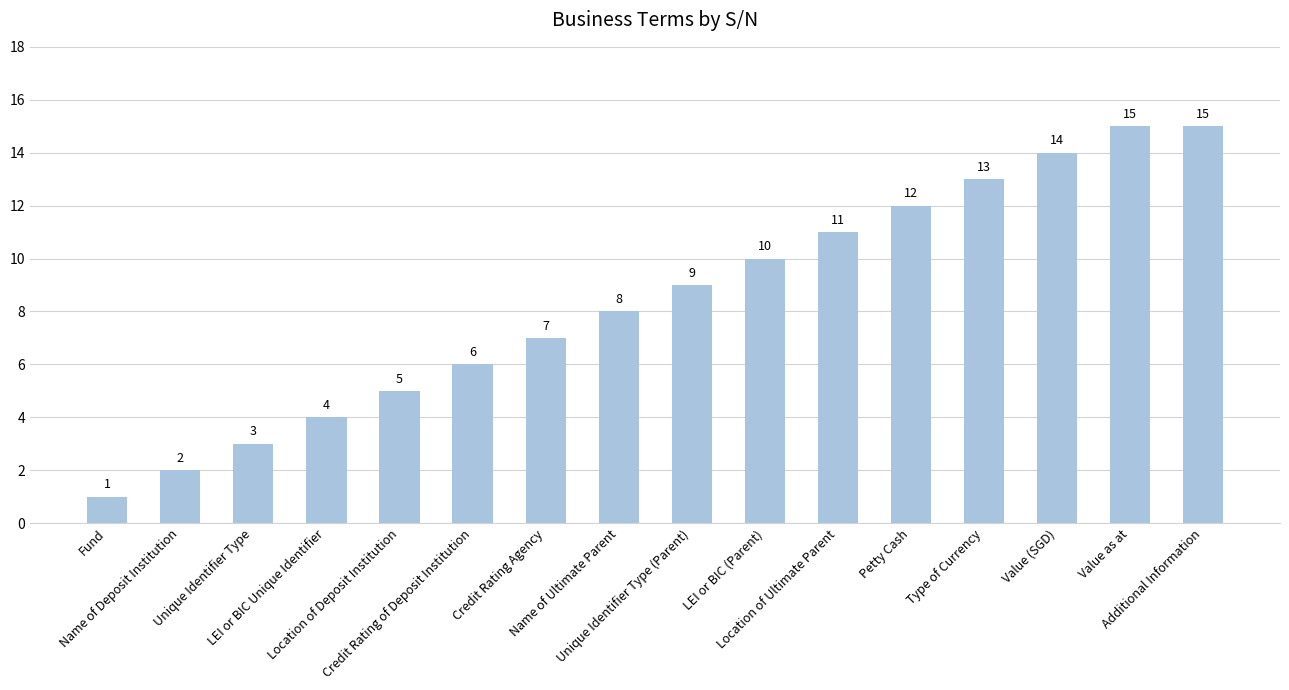

Is it true that the value at Type of Currency is 13?

True